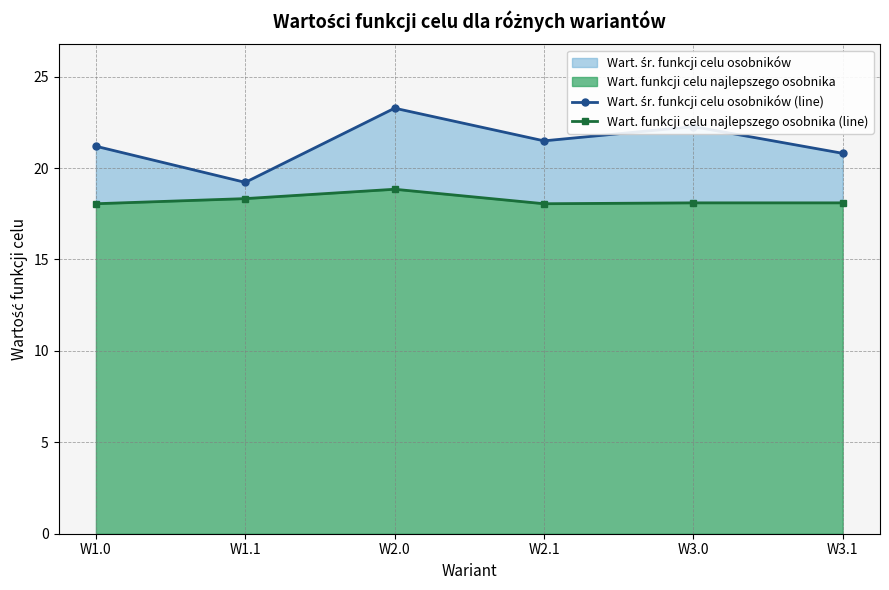

What is the difference between the Wart. śr. funkcji celu osobników (line) values at W1.1 and W3.0?

3.1